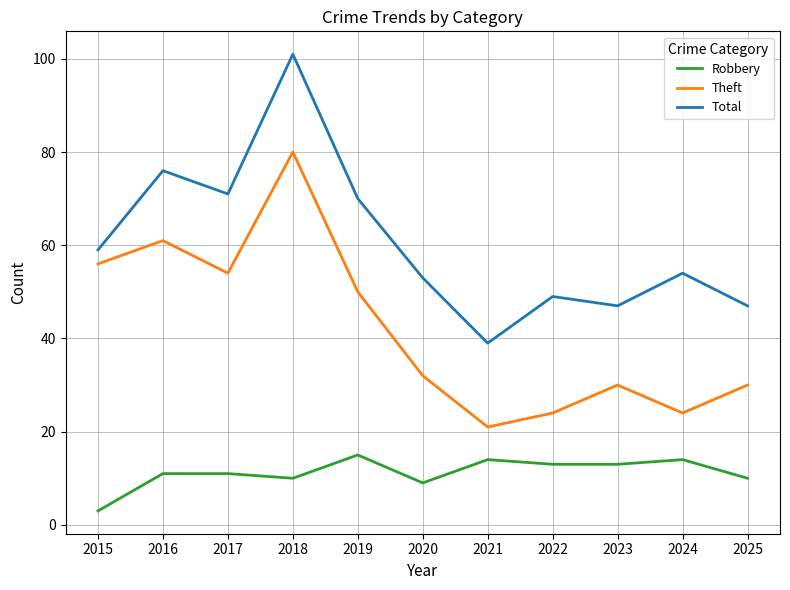

What value does the Theft series have at 2015, to the nearest 10?

60